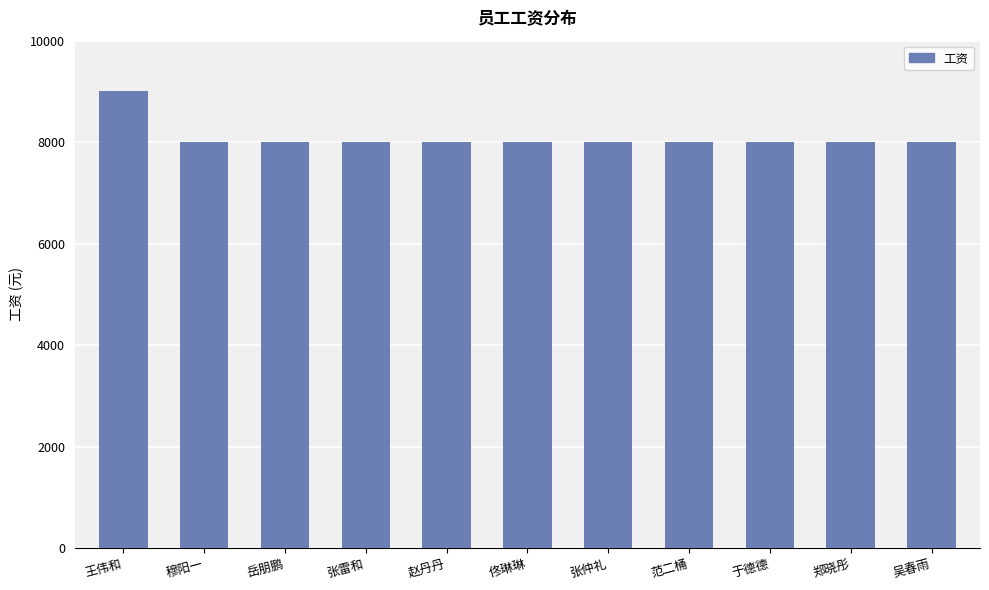

What is the label of the 2nd bar from the left?

穆阳一